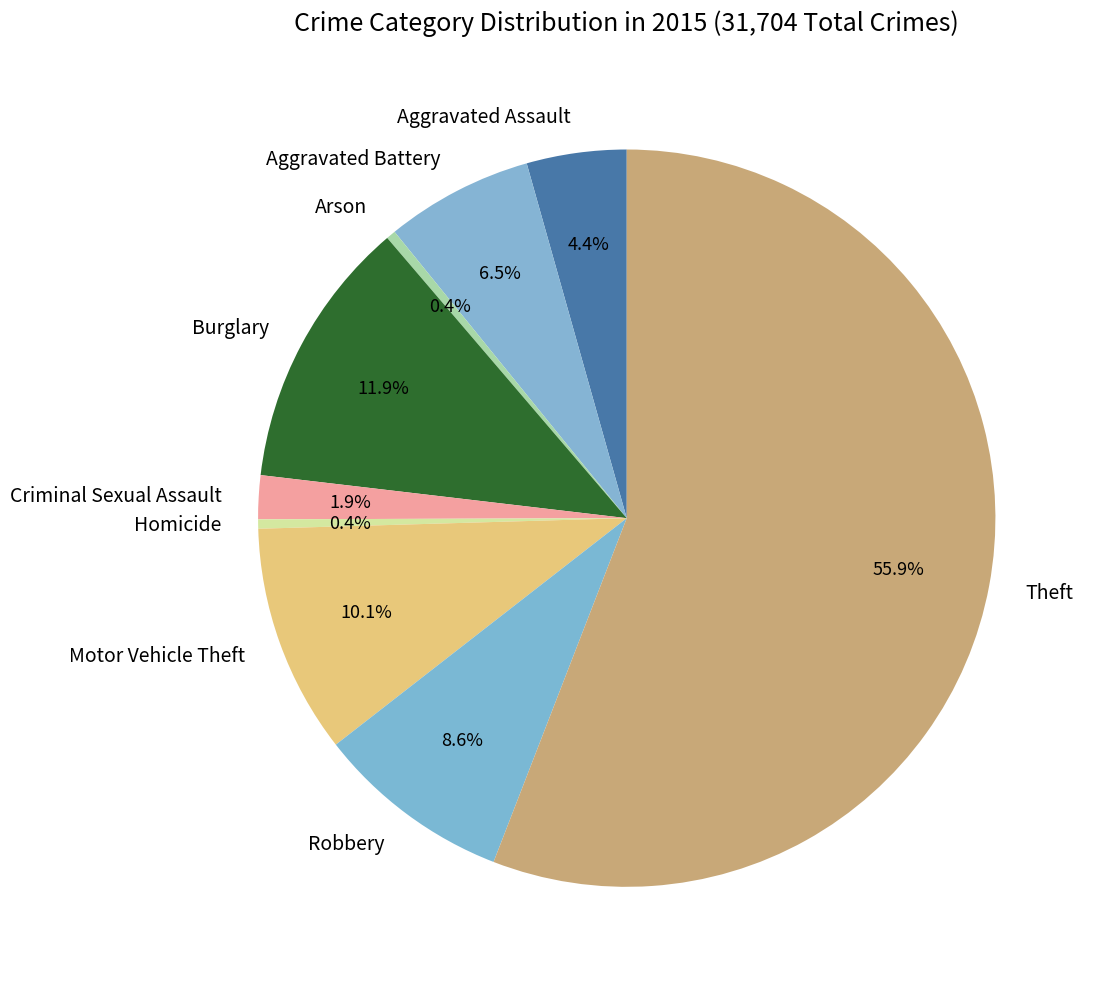

Which slice is the largest?

Theft